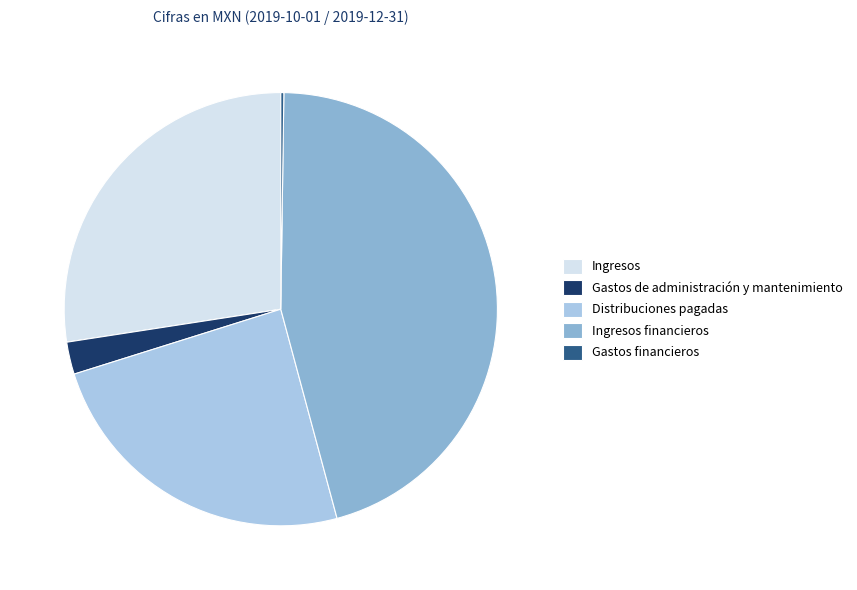

True or false: Distribuciones pagadas accounts for 24% of the total.

True